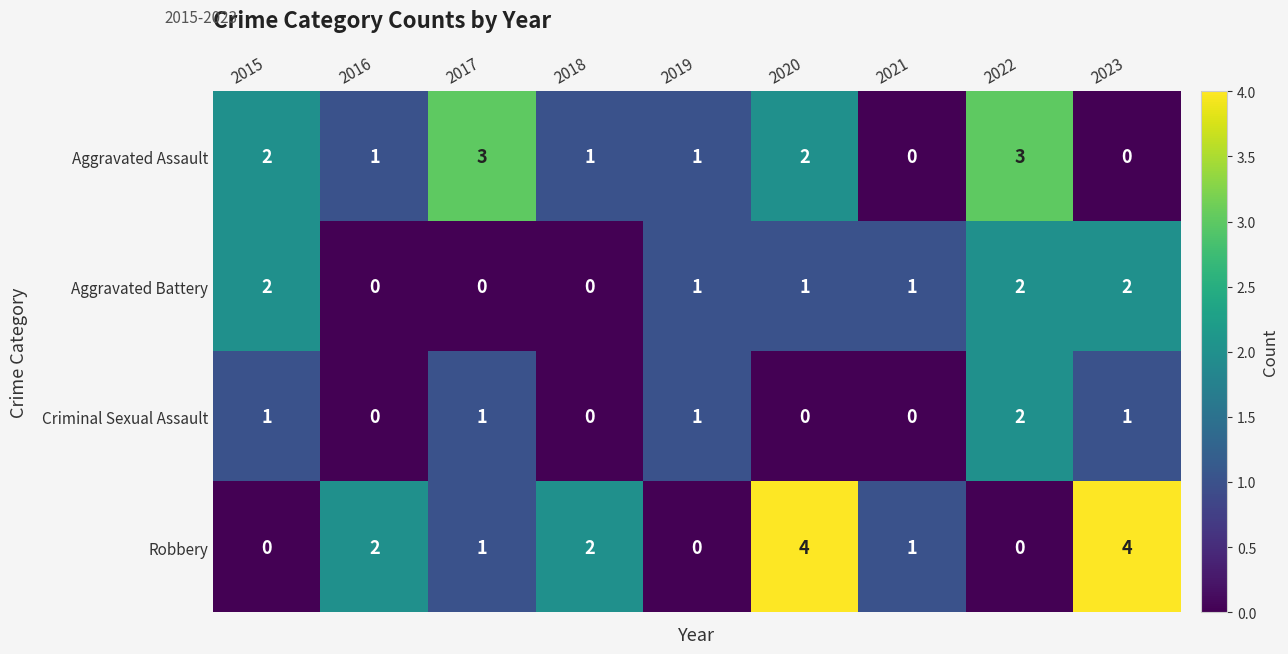

The value of Robbery at 2015 is 0. True or false?

True